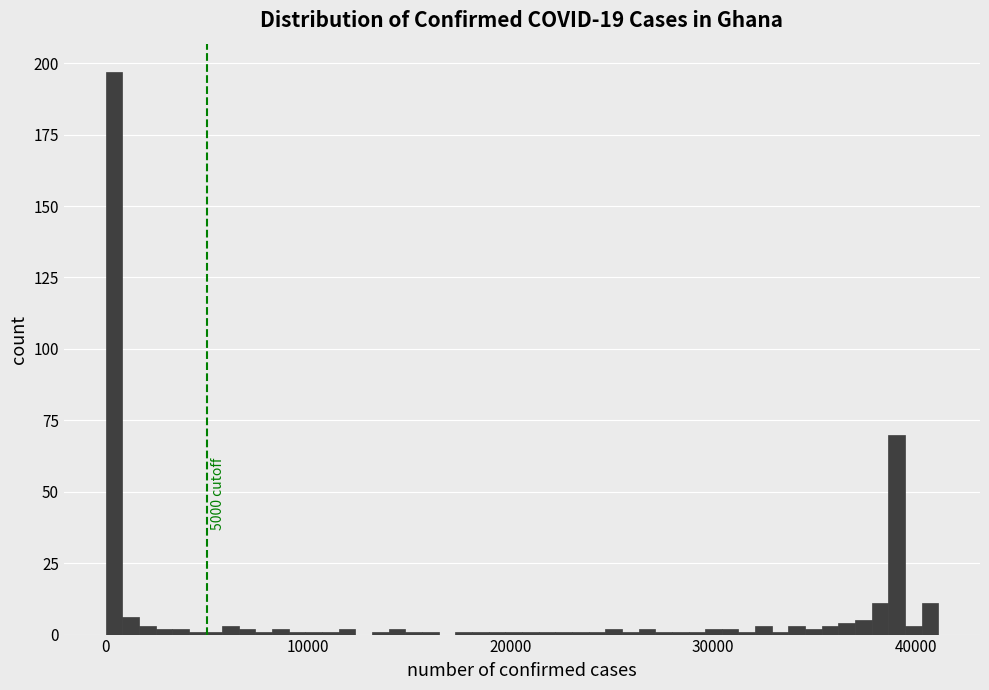

Read against the x-axis, roughly where is the centre of the tallest bar?

0